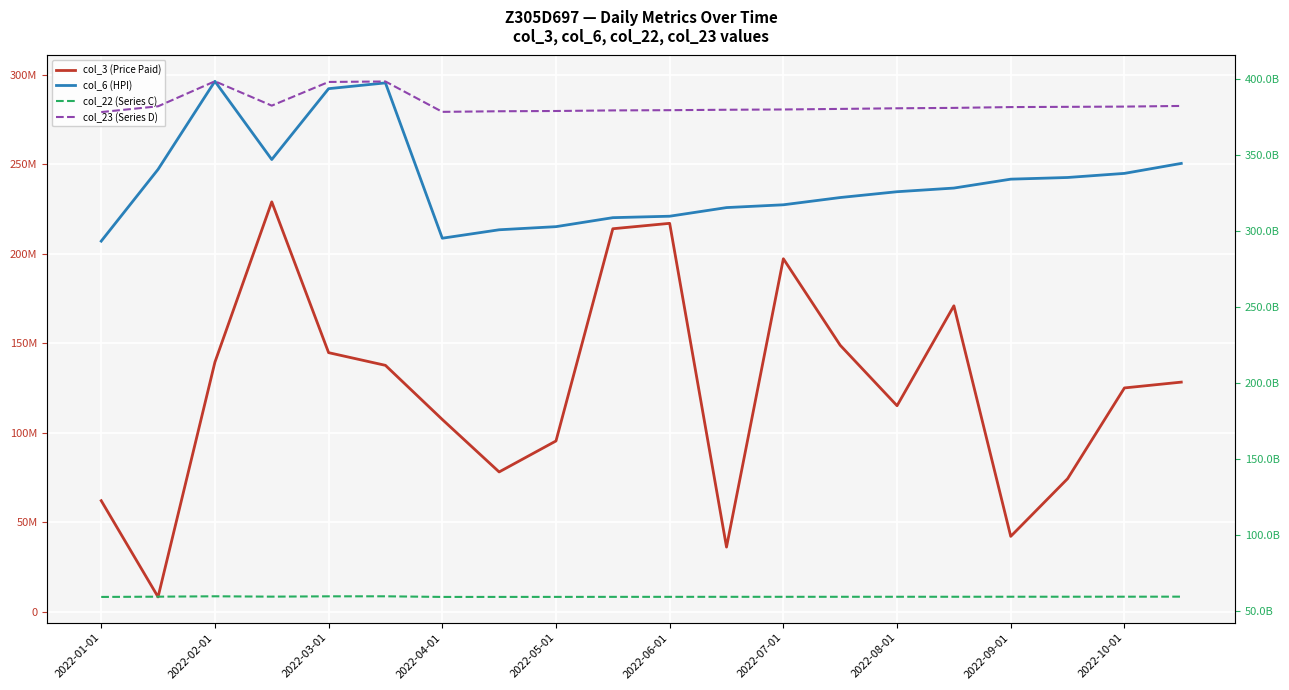

What position from the left is 2022-10-01?

19